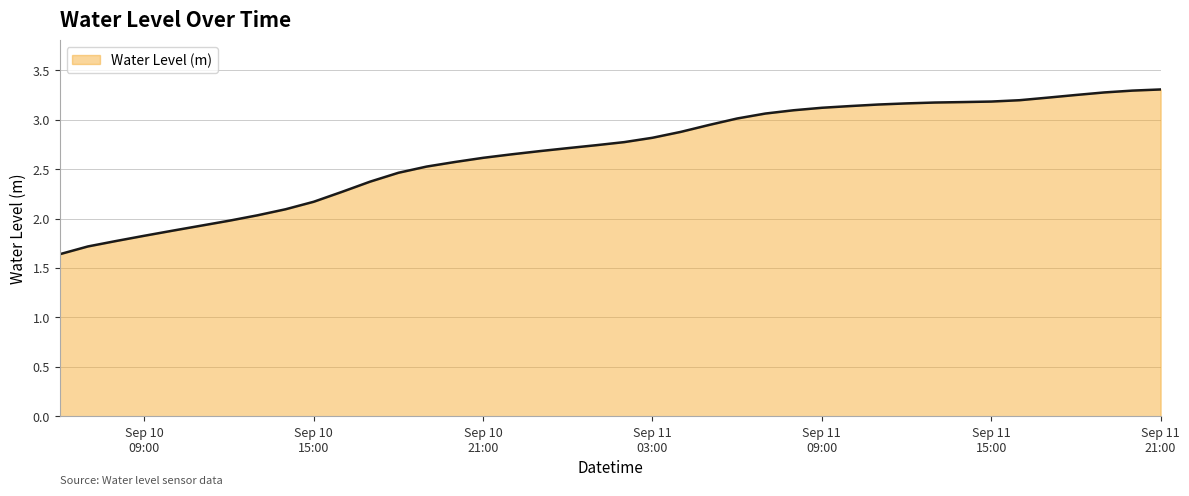

Does the chart have visible grid lines?

Yes